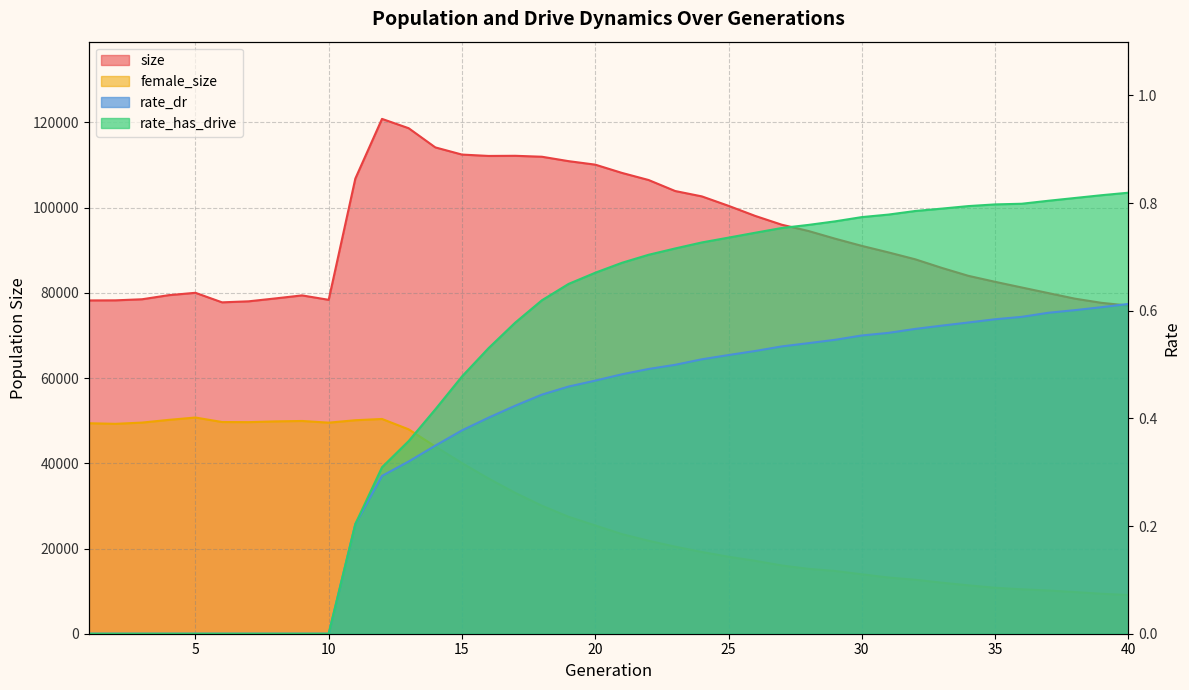

At which category does the chart reach its peak across all series?

12